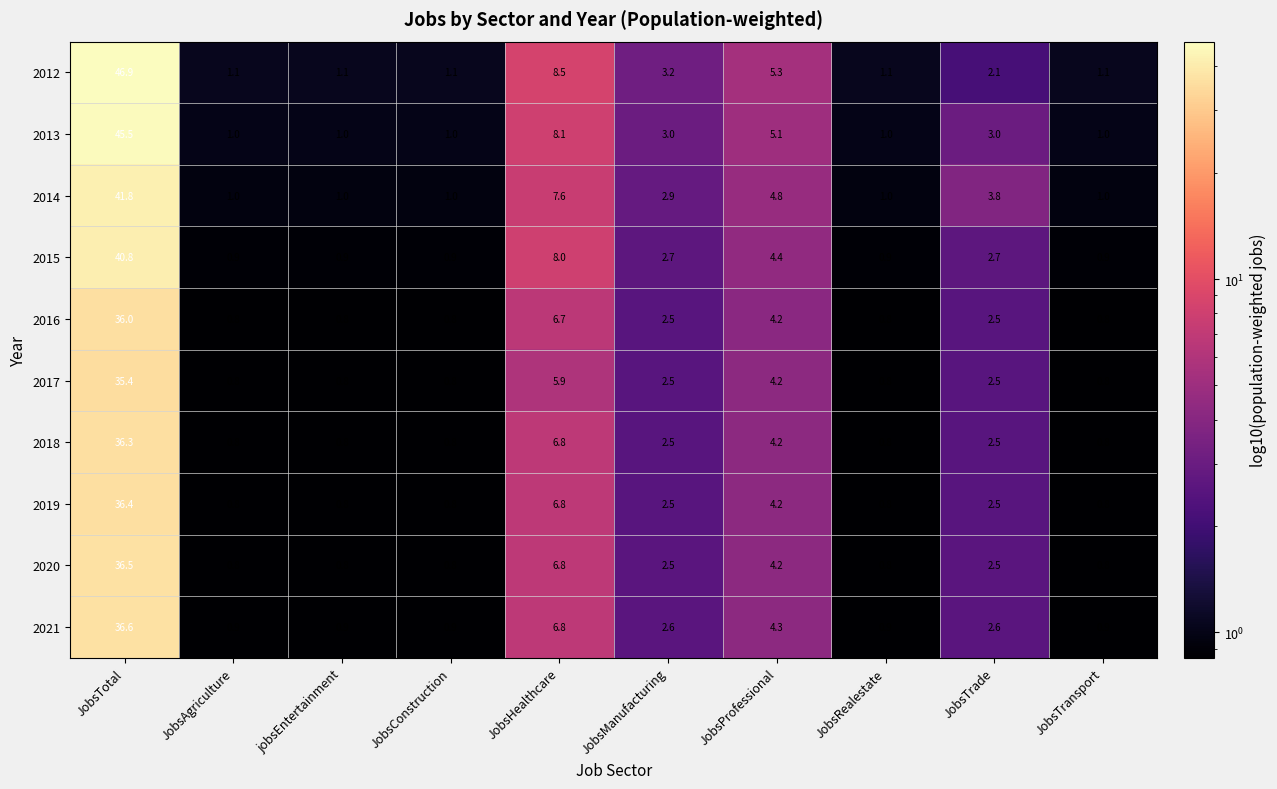

What is the difference between the maximum and minimum values in the 2013 series?

44.5